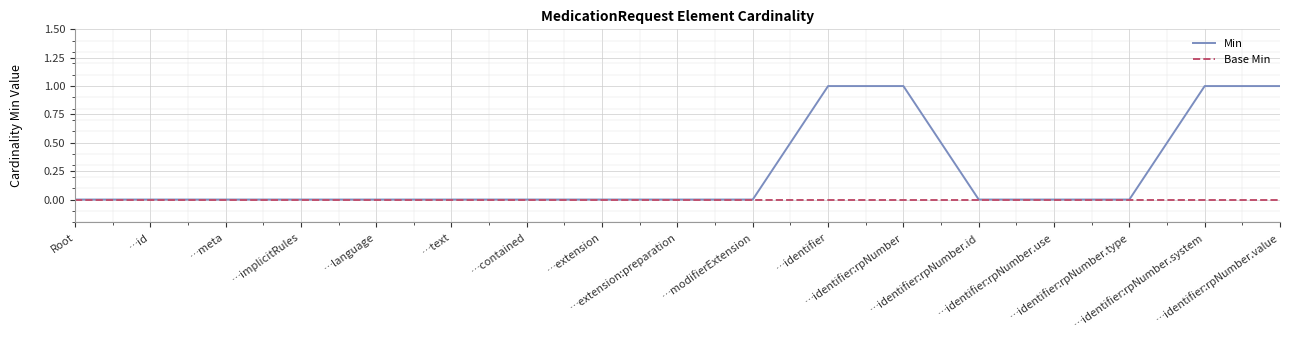

Reading right to left, extract all data points from this chart.

Min: …identifier:rpNumber.value=1	…identifier:rpNumber.system=1	…identifier:rpNumber.type=0	…identifier:rpNumber.use=0	…identifier:rpNumber.id=0	…identifier:rpNumber=1	…identifier=1	…modifierExtension=0	…extension:preparation=0	…extension=0	…contained=0	…text=0	…language=0	…implicitRules=0	…meta=0	…id=0	Root=0
Base Min: …identifier:rpNumber.value=0	…identifier:rpNumber.system=0	…identifier:rpNumber.type=0	…identifier:rpNumber.use=0	…identifier:rpNumber.id=0	…identifier:rpNumber=0	…identifier=0	…modifierExtension=0	…extension:preparation=0	…extension=0	…contained=0	…text=0	…language=0	…implicitRules=0	…meta=0	…id=0	Root=0